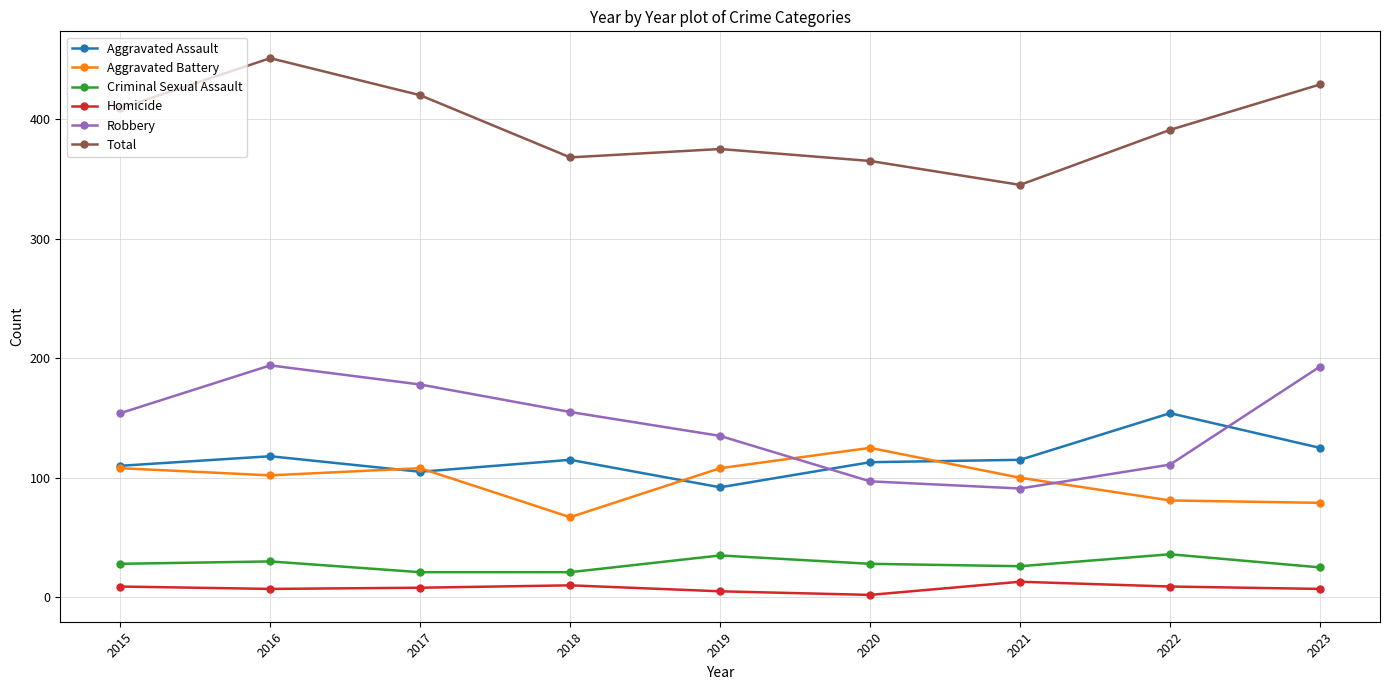

At how many categories does at least one series exceed 433?

1